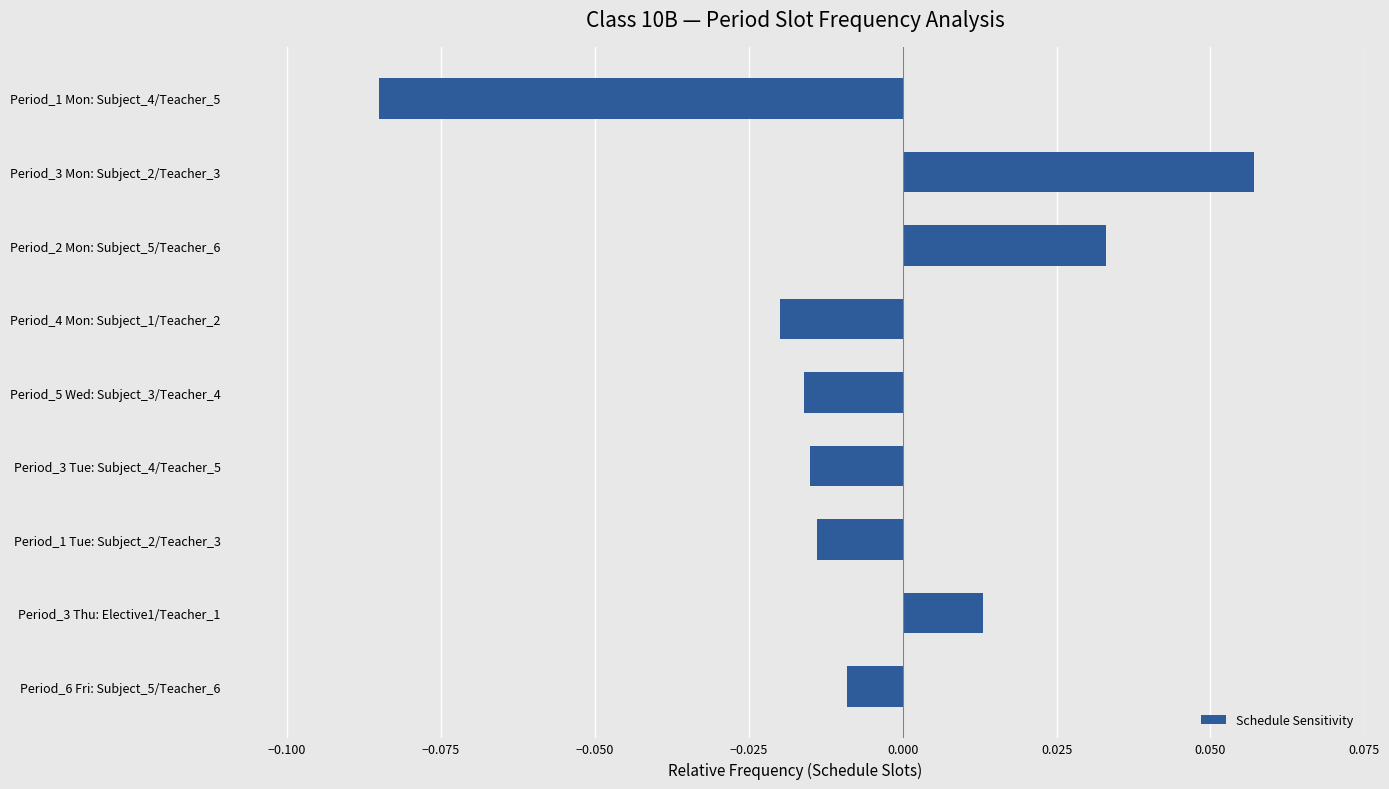

Between Period_5 Wed: Subject_3/Teacher_4 and Period_3 Mon: Subject_2/Teacher_3, which is larger?

Period_3 Mon: Subject_2/Teacher_3